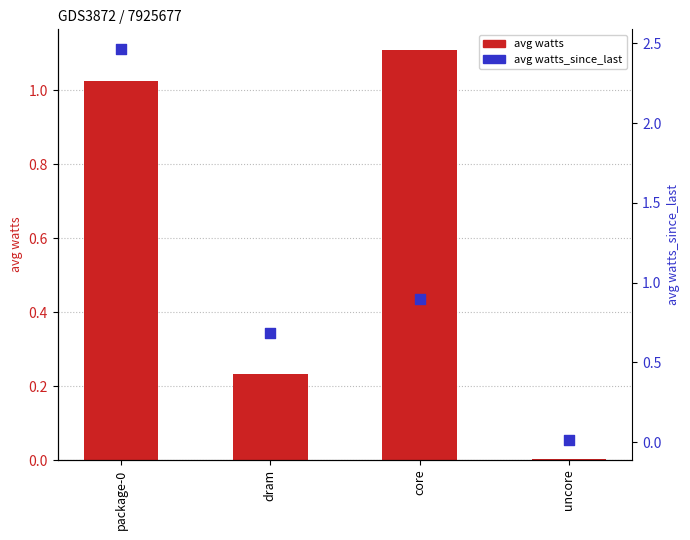

At which category is the sum across all series the highest?

package-0